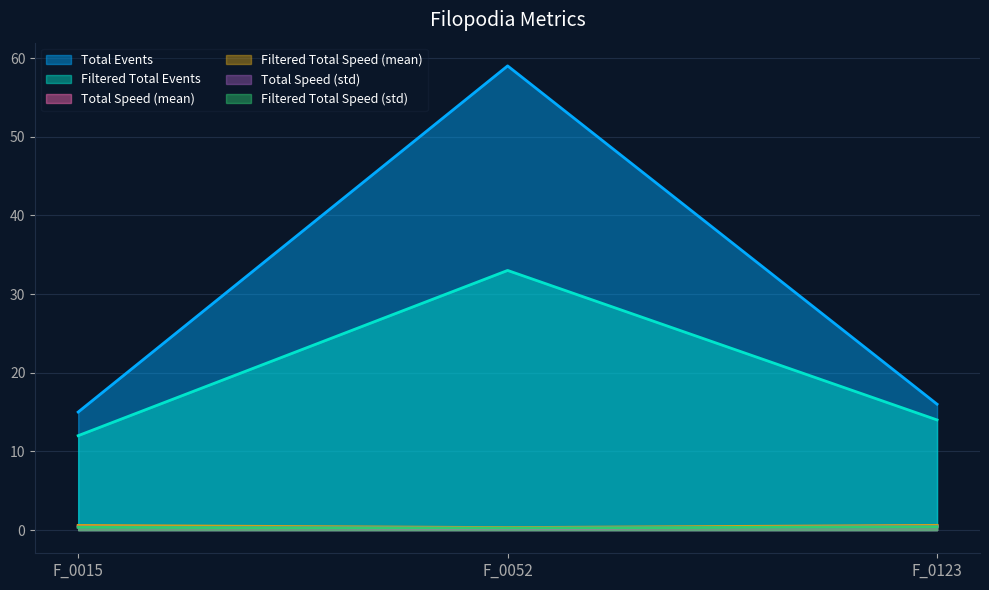

What is the difference between the Filtered Total Speed (std) values at F_0052 and F_0123?

0.2